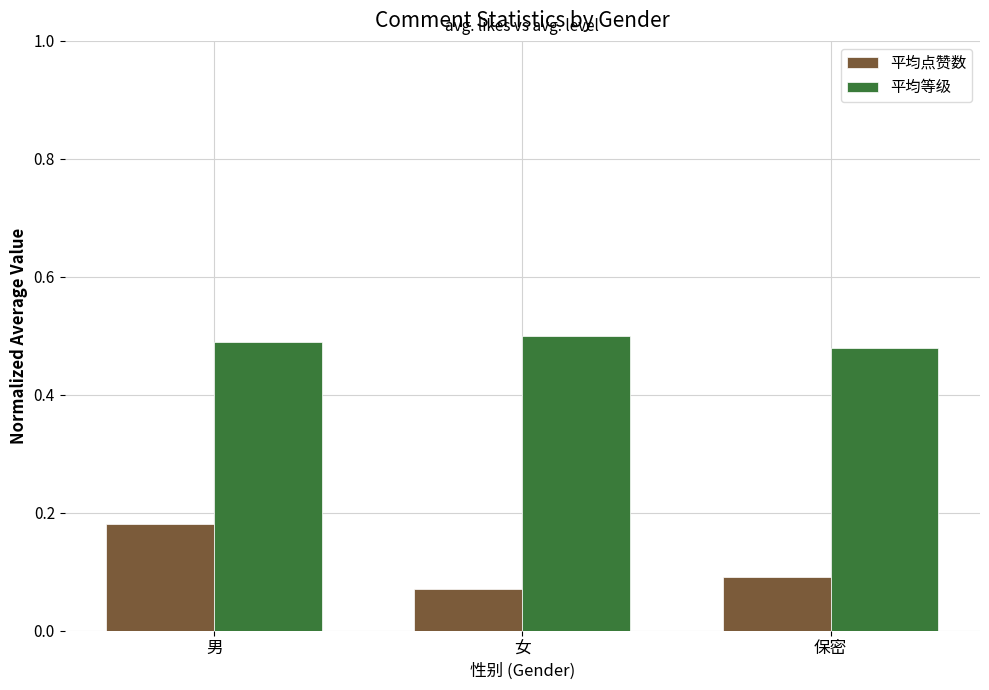

Which category has the lowest value across all series?

女